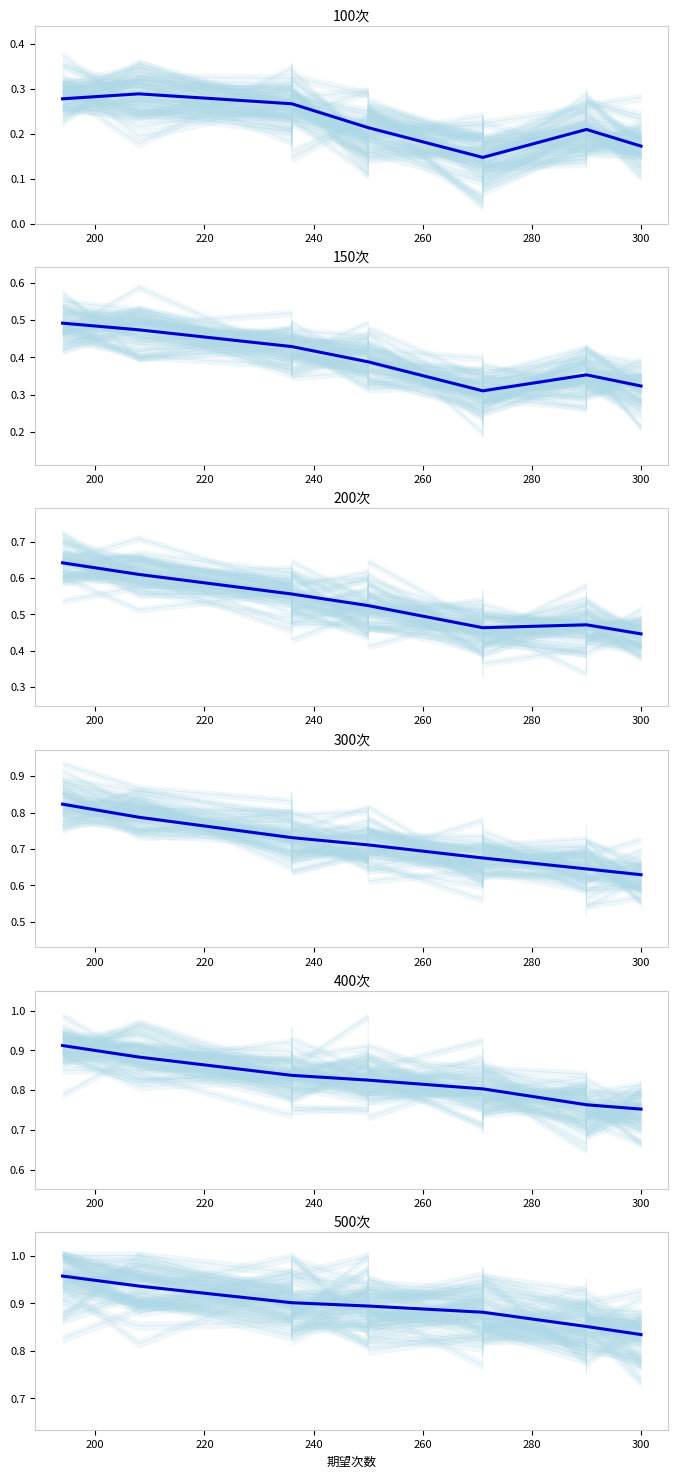

Where is 500次 nearest to the value 0?

300